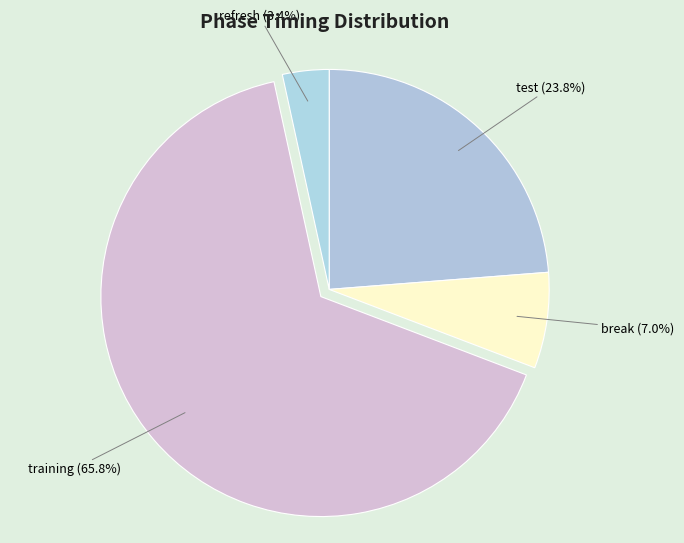

How many segments does this pie chart have?

4